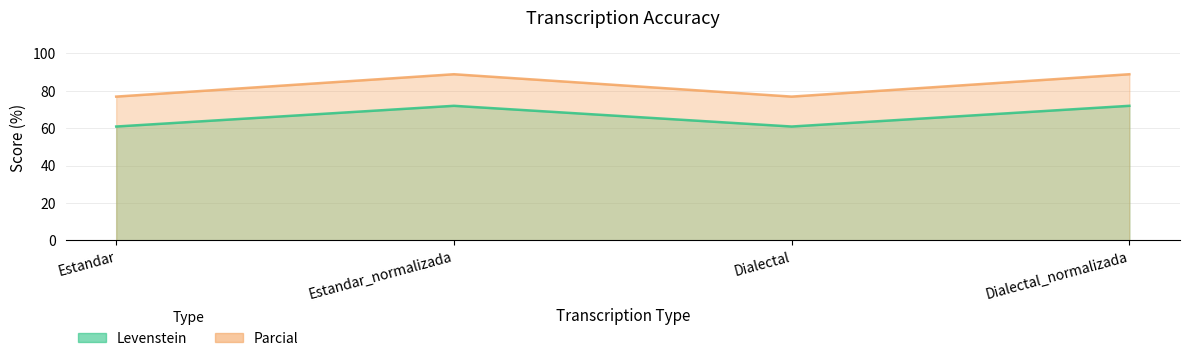

Which has a higher value, Dialectal_normalizada or Dialectal?

Dialectal_normalizada